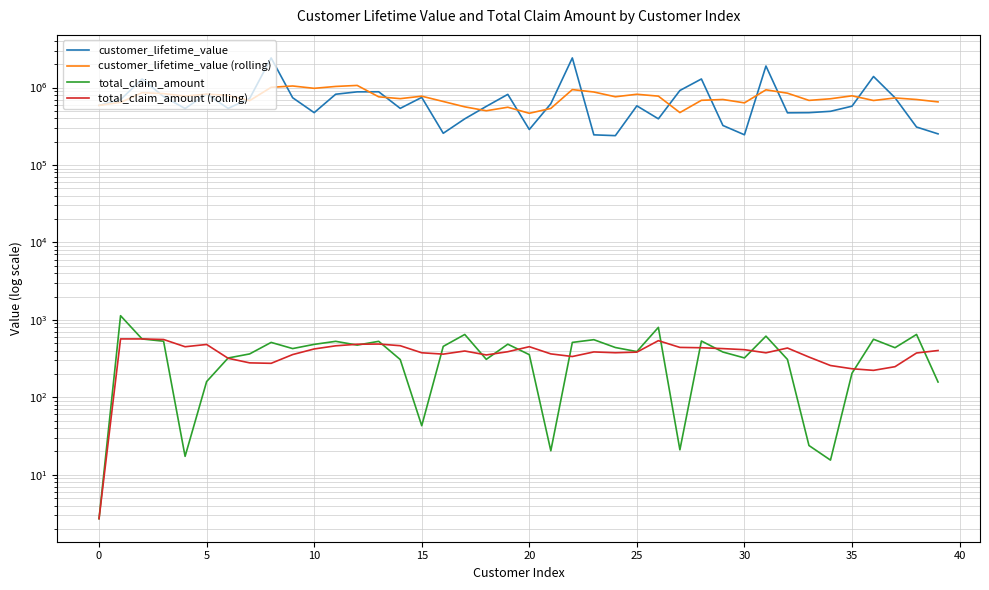

What is the average value of the total_claim_amount series?

389.6